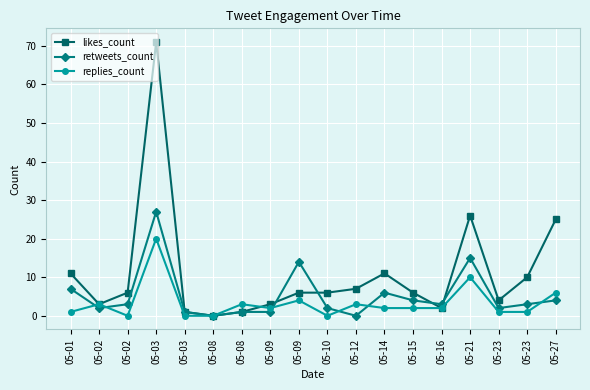

What are all the series names shown in the legend?

likes_count, retweets_count, replies_count